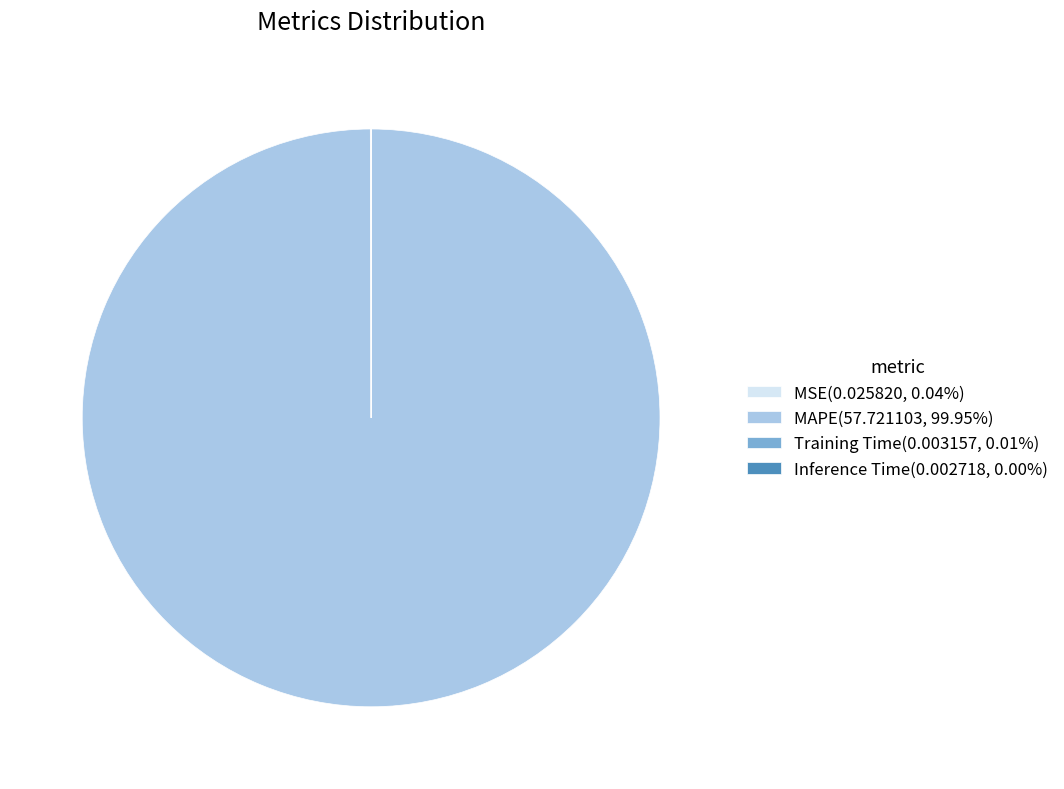

Does MAPE(57.721103, 99.95%) account for over 50% of the chart?

Yes